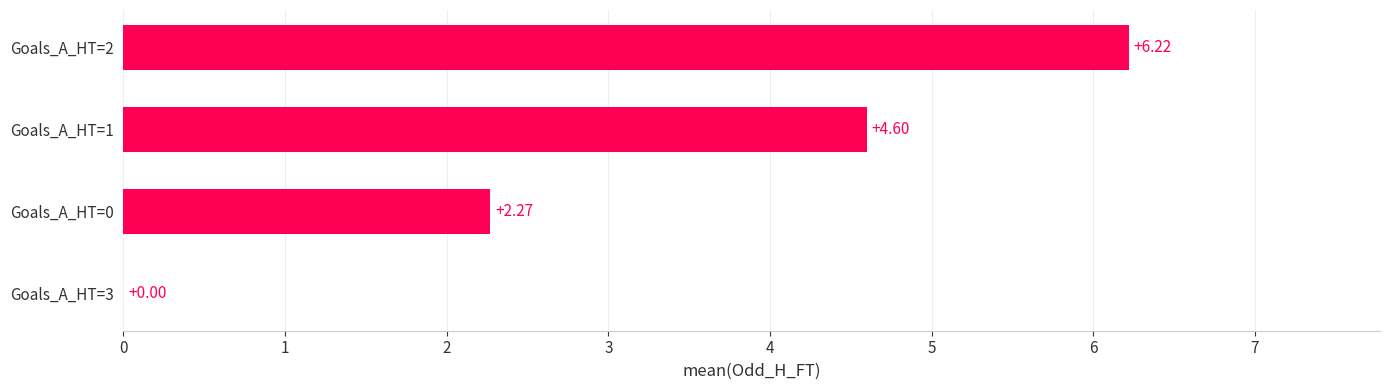

Between Goals_A_HT=1 and Goals_A_HT=0, which is larger?

Goals_A_HT=1